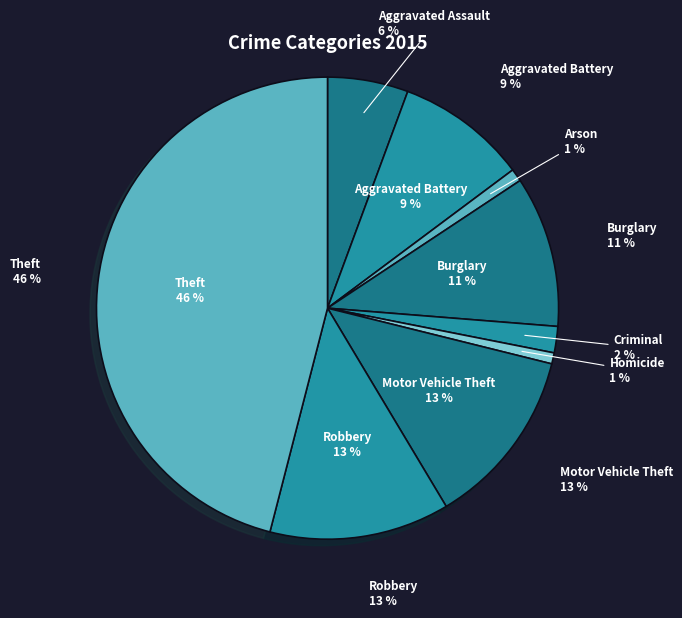

Is it true that Burglary is 2% of the pie?

False